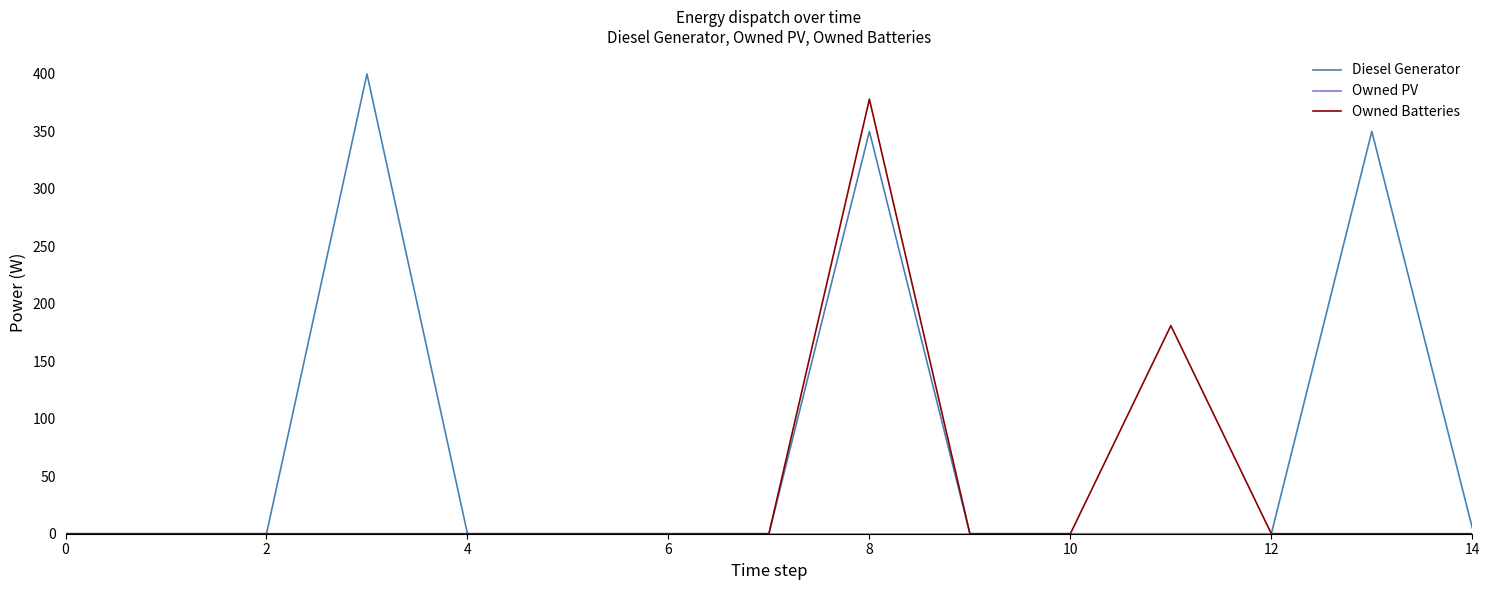

Is this an area chart (filled region under the line)?

No